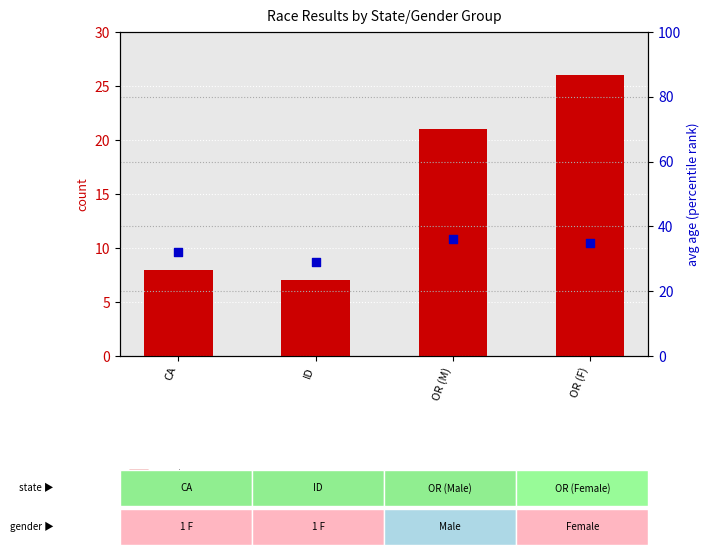

Which series contains the highest Y value?

avg age (percentile rank within the sample)